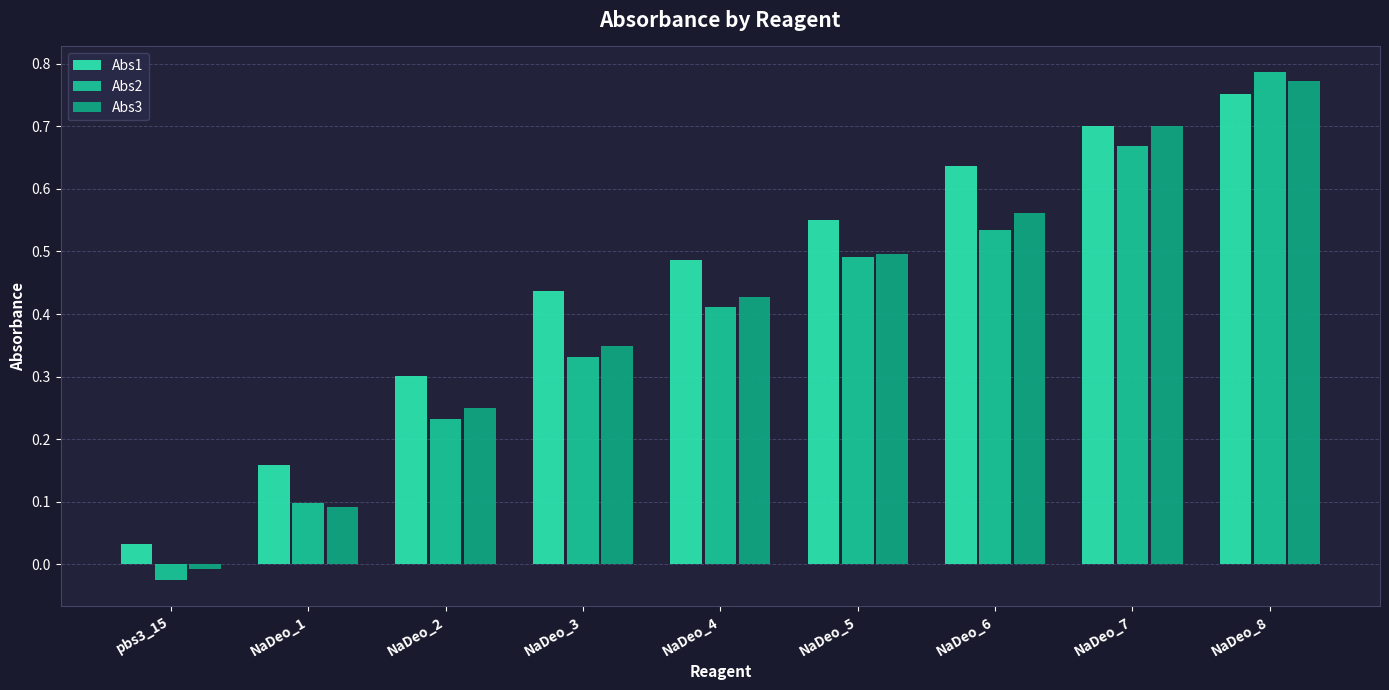

Reading right to left, extract all data points from this chart.

Abs1: 0.8	0.7	0.6	0.6	0.5	0.4	0.3	0.2	0.0
Abs2: 0.8	0.7	0.5	0.5	0.4	0.3	0.2	0.1	-0.0
Abs3: 0.8	0.7	0.6	0.5	0.4	0.3	0.3	0.1	-0.0